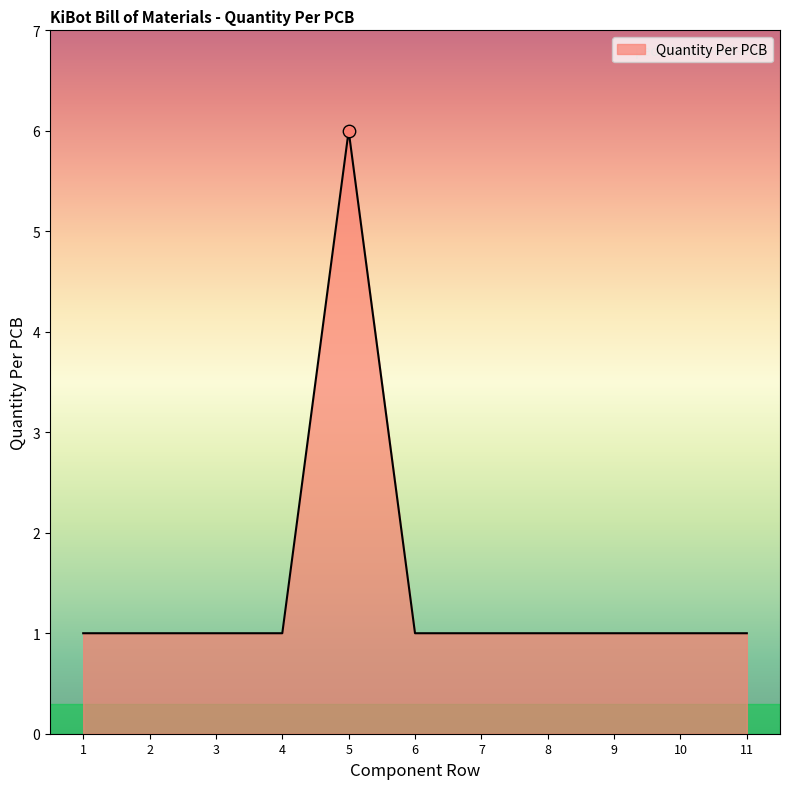

What is the ratio of the value at 11 to the value at 9?

1.0